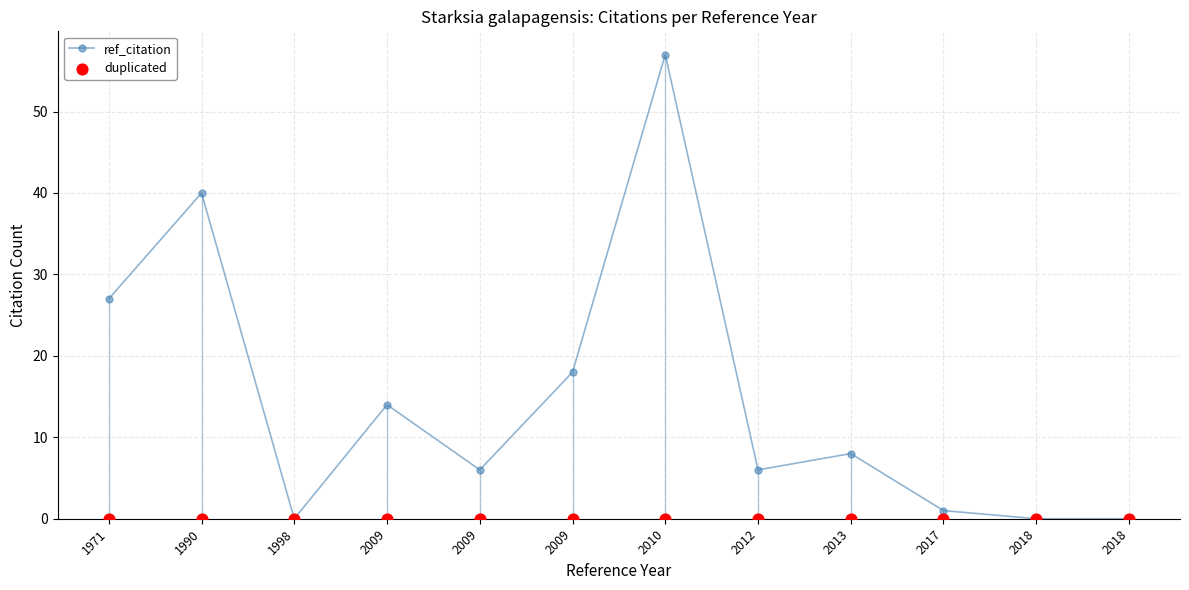

At how many categories does at least one series exceed 36?

2